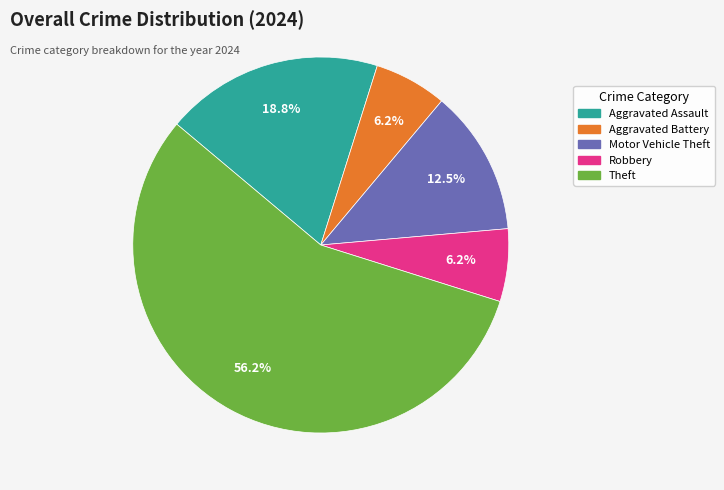

Is it true that Aggravated Assault is 19% of the pie?

True